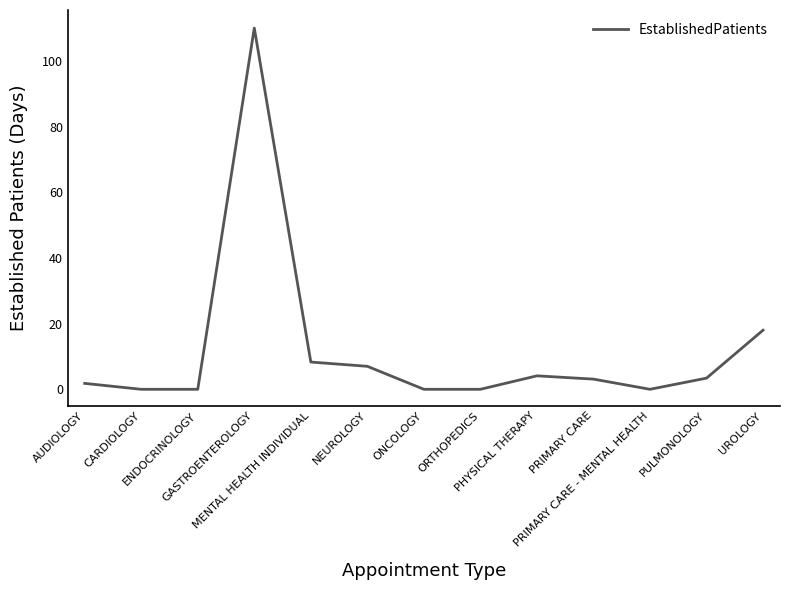

How many values exceed 3?

7